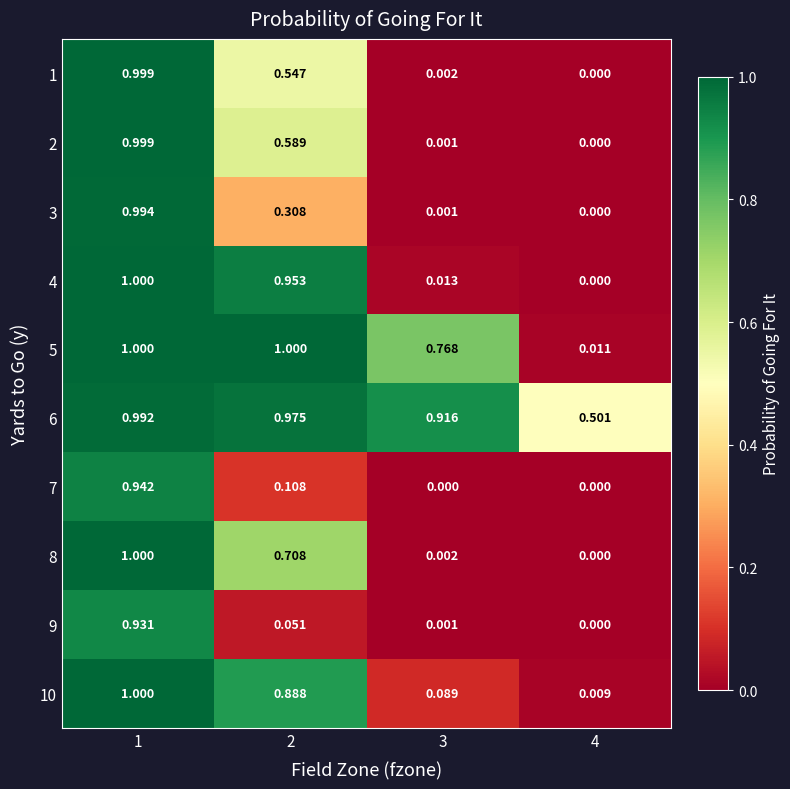

How many series are shown in this chart?

10